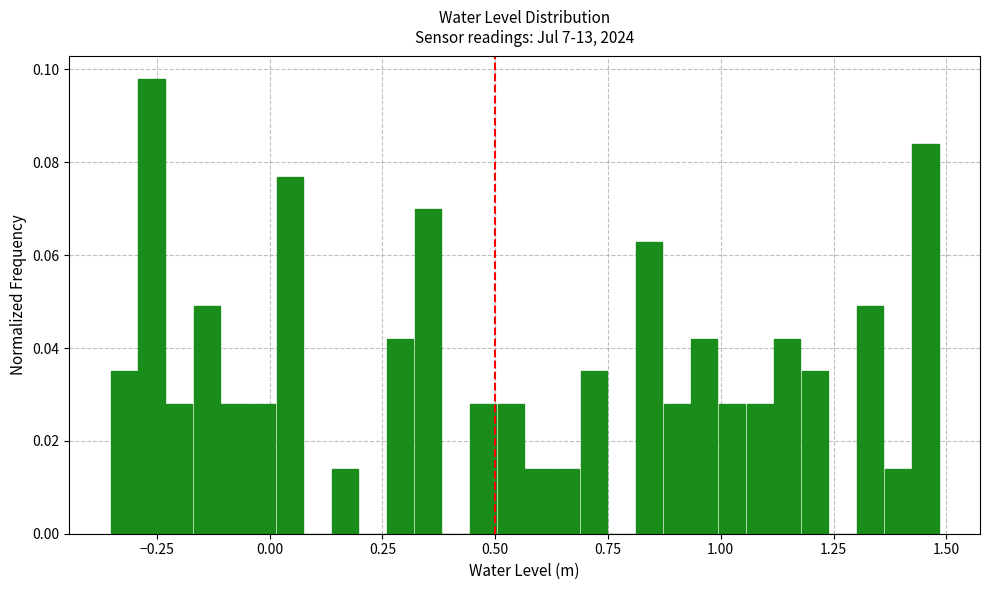

Read against the x-axis, roughly where is the centre of the tallest bar?

-0.25